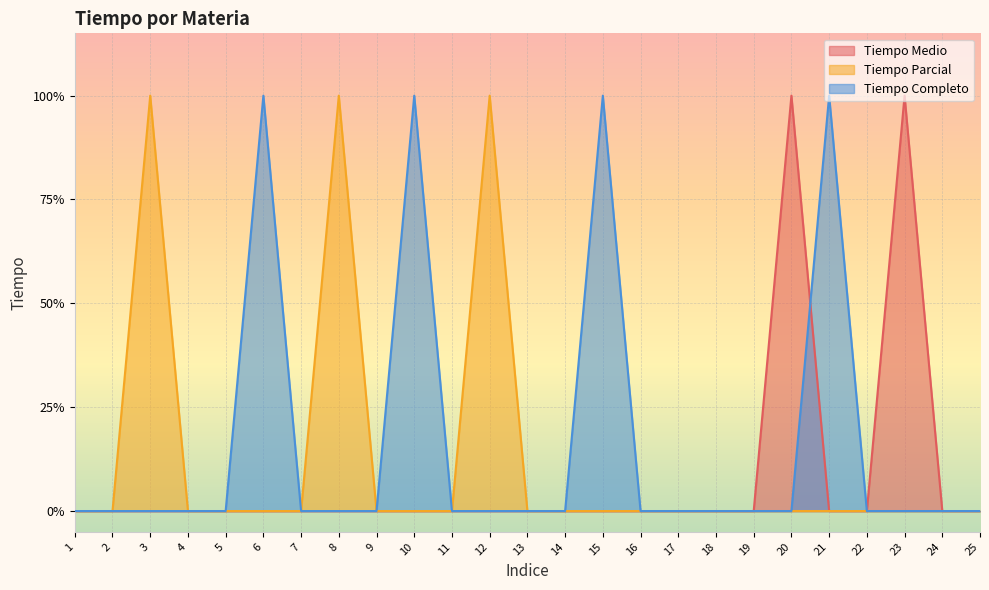

Which series changed the most between 2 and 7?

Tiempo Medio